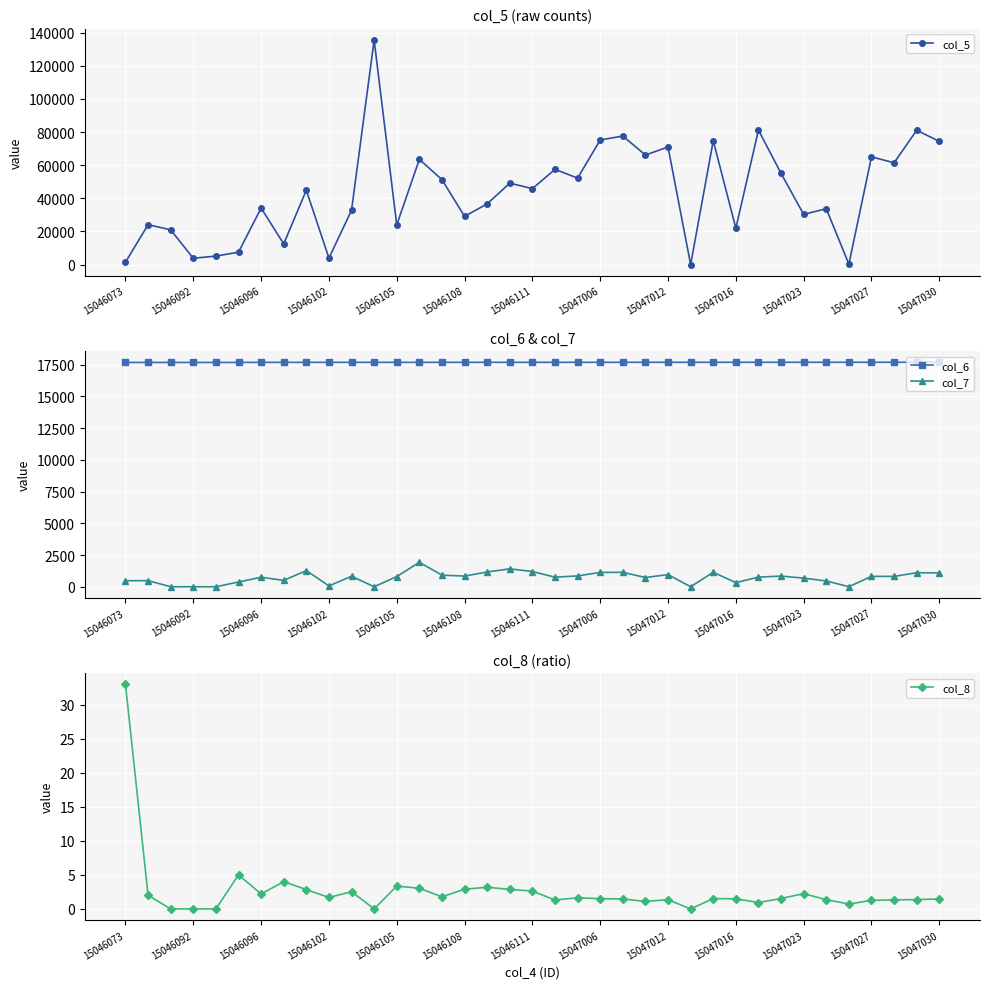

After their last crossing, which series has the higher values: col_5 or col_6?

col_5